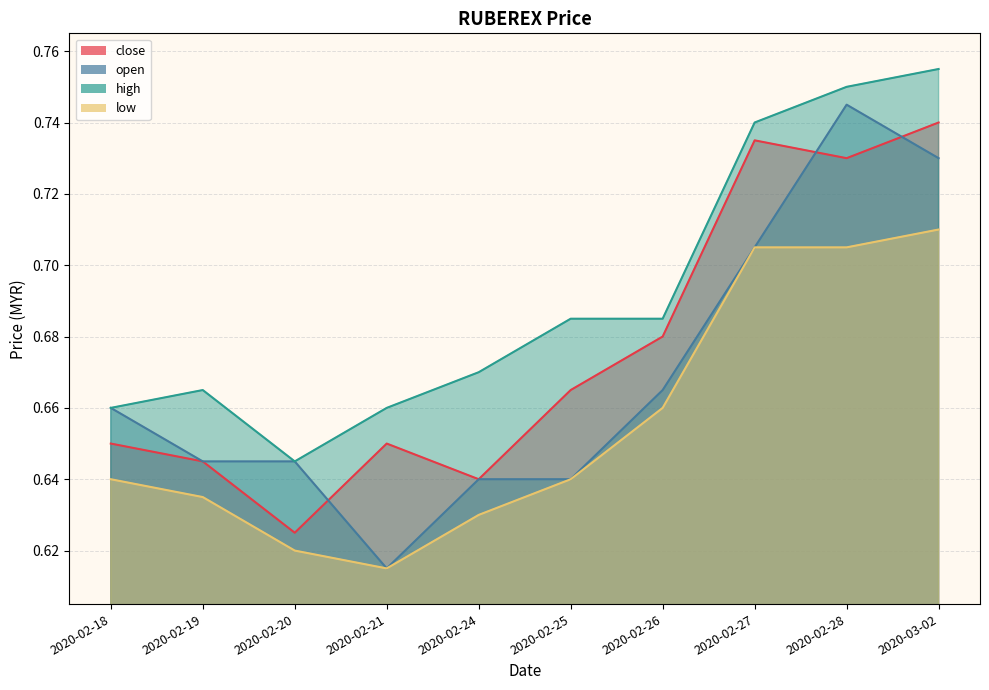

Reading left to right, what are all the values shown in this chart?

close: 2020-02-18=0.7	2020-02-19=0.6	2020-02-20=0.6	2020-02-21=0.7	2020-02-24=0.6	2020-02-25=0.7	2020-02-26=0.7	2020-02-27=0.7	2020-02-28=0.7	2020-03-02=0.7
open: 2020-02-18=0.7	2020-02-19=0.6	2020-02-20=0.6	2020-02-21=0.6	2020-02-24=0.6	2020-02-25=0.6	2020-02-26=0.7	2020-02-27=0.7	2020-02-28=0.7	2020-03-02=0.7
high: 2020-02-18=0.7	2020-02-19=0.7	2020-02-20=0.6	2020-02-21=0.7	2020-02-24=0.7	2020-02-25=0.7	2020-02-26=0.7	2020-02-27=0.7	2020-02-28=0.8	2020-03-02=0.8
low: 2020-02-18=0.6	2020-02-19=0.6	2020-02-20=0.6	2020-02-21=0.6	2020-02-24=0.6	2020-02-25=0.6	2020-02-26=0.7	2020-02-27=0.7	2020-02-28=0.7	2020-03-02=0.7